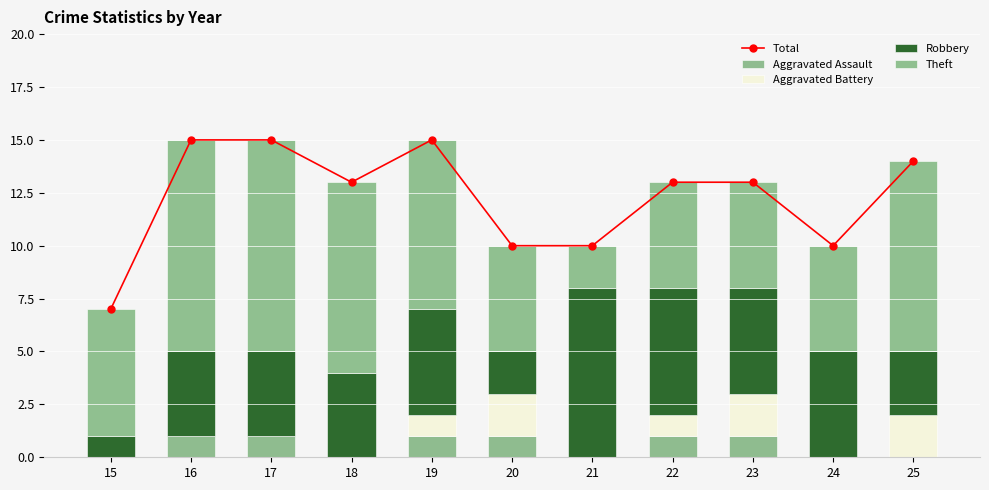

Which series changed the most between 20 and 24?

Robbery